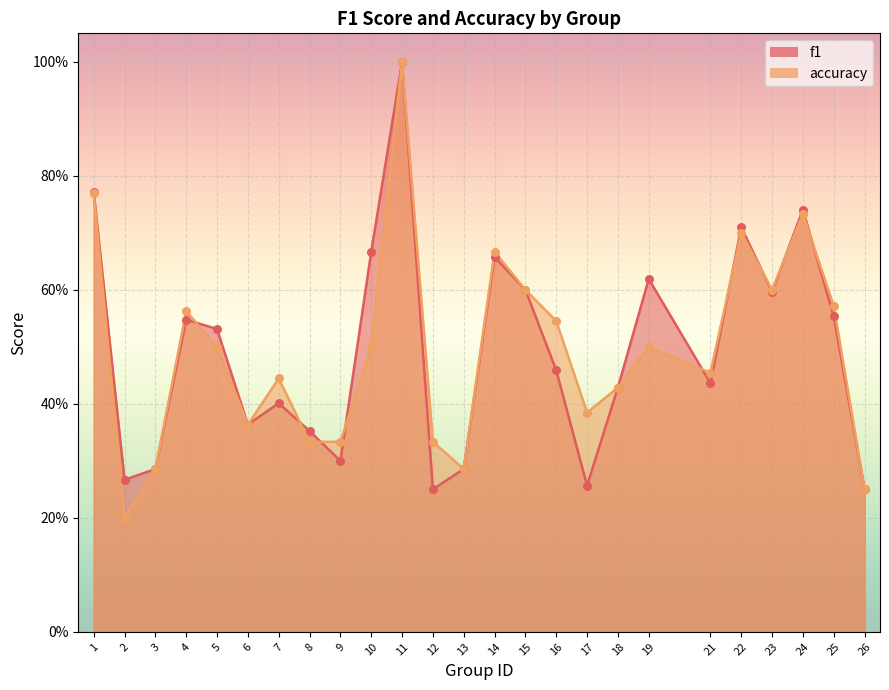

At how many categories does at least one series exceed 0?

25